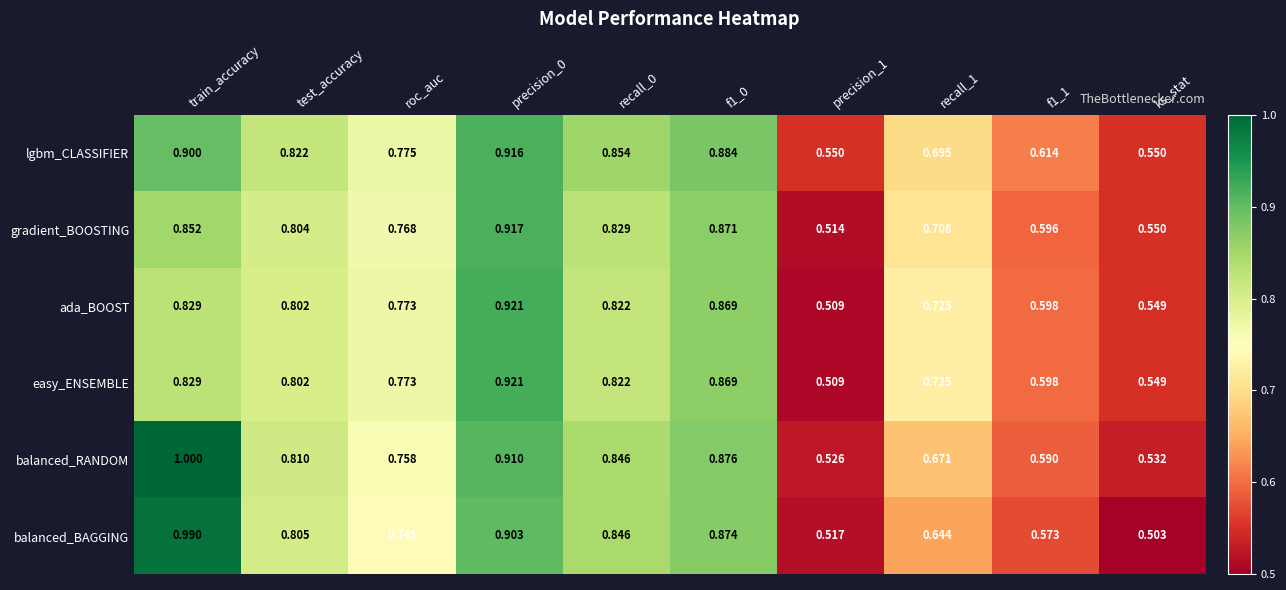

Which series has the largest total across all categories?

lgbm_CLASSIFIER